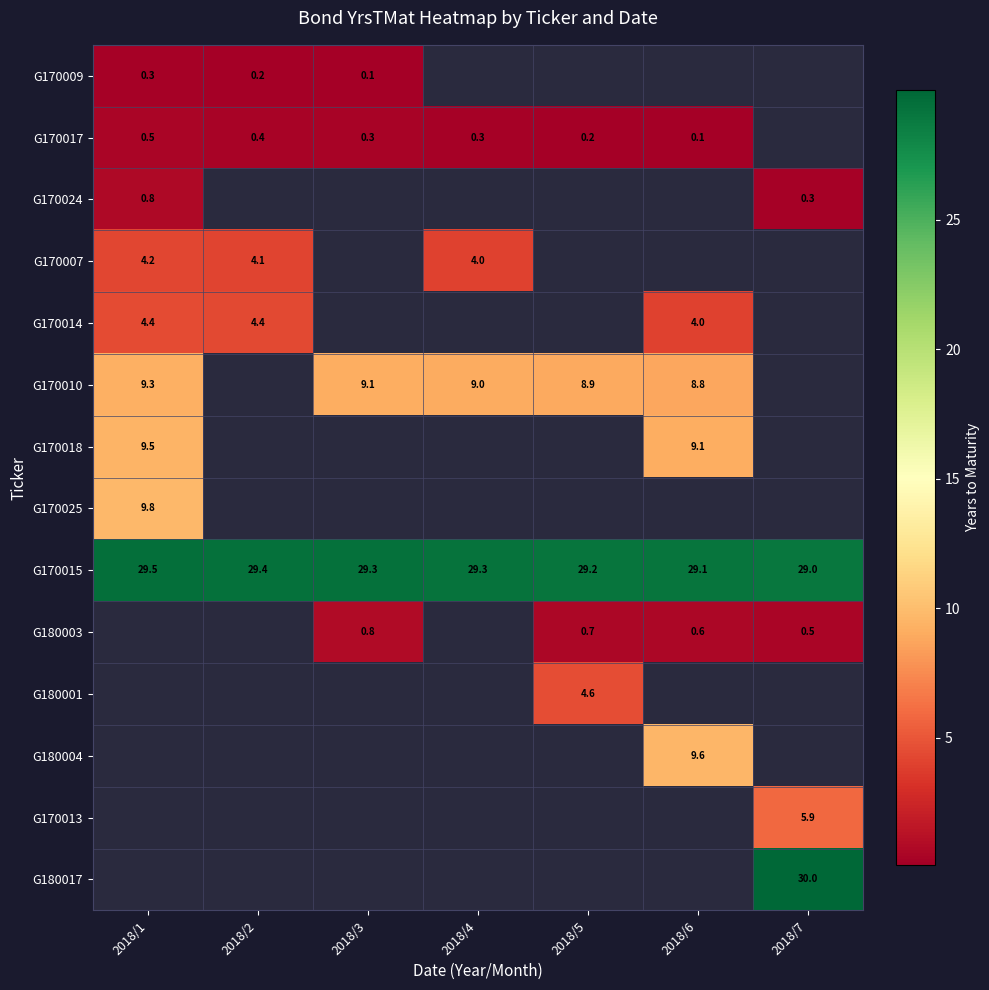

Which category has the highest value across all series?

2018/7